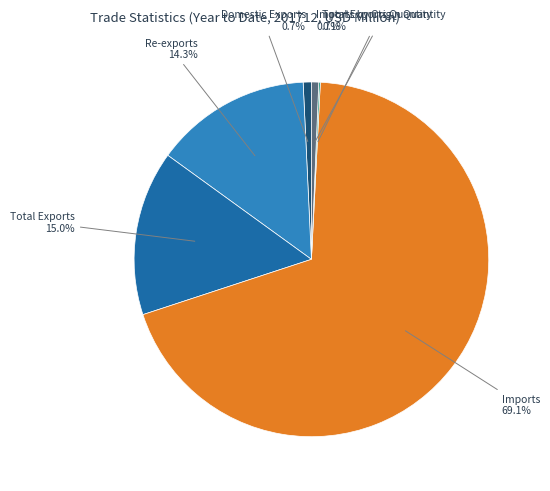

Does any single category account for the majority?

Yes